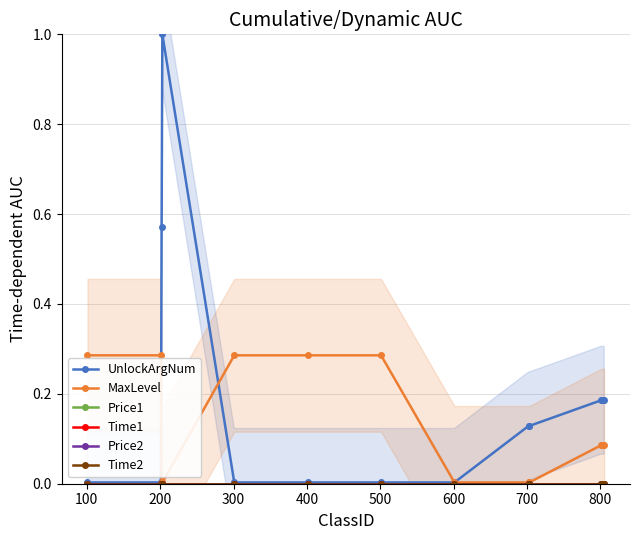

Reading right to left, transcribe all the data shown in this chart.

UnlockArgNum: 0.2	0.2	0.2	0.2	0.2	0.1	0.1	0.0	0.0	0.0	0.0	1.0	0.6	0.0	0.0
MaxLevel: 0.1	0.1	0.1	0.1	0.1	0.0	0.0	0.0	0.3	0.3	0.3	0.0	0.0	0.3	0.3
Price1: 0.0	0.0	0.0	0.0	0.0	0.0	0.0	0.0	0.0	0.0	0.0	0.0	0.0	0.0	0.0
Time1: 0.0	0.0	0.0	0.0	0.0	0.0	0.0	0.0	0.0	0.0	0.0	0.0	0.0	0.0	0.0
Price2: 0.0	0.0	0.0	0.0	0.0	0.0	0.0	0.0	0.0	0.0	0.0	0.0	0.0	0.0	0.0
Time2: 0.0	0.0	0.0	0.0	0.0	0.0	0.0	0.0	0.0	0.0	0.0	0.0	0.0	0.0	0.0